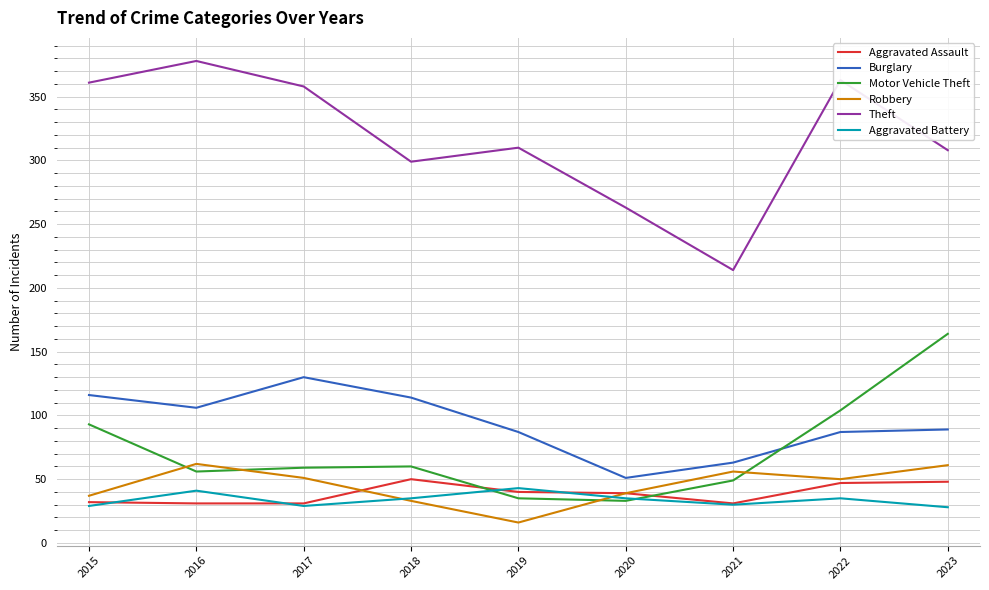

What is the sum of all Motor Vehicle Theft values?

653